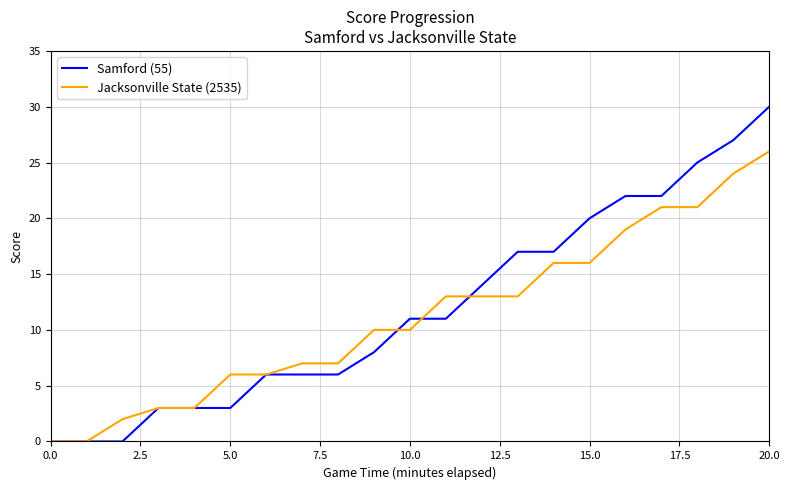

What is the sum of all Jacksonville State (2535) values?

236